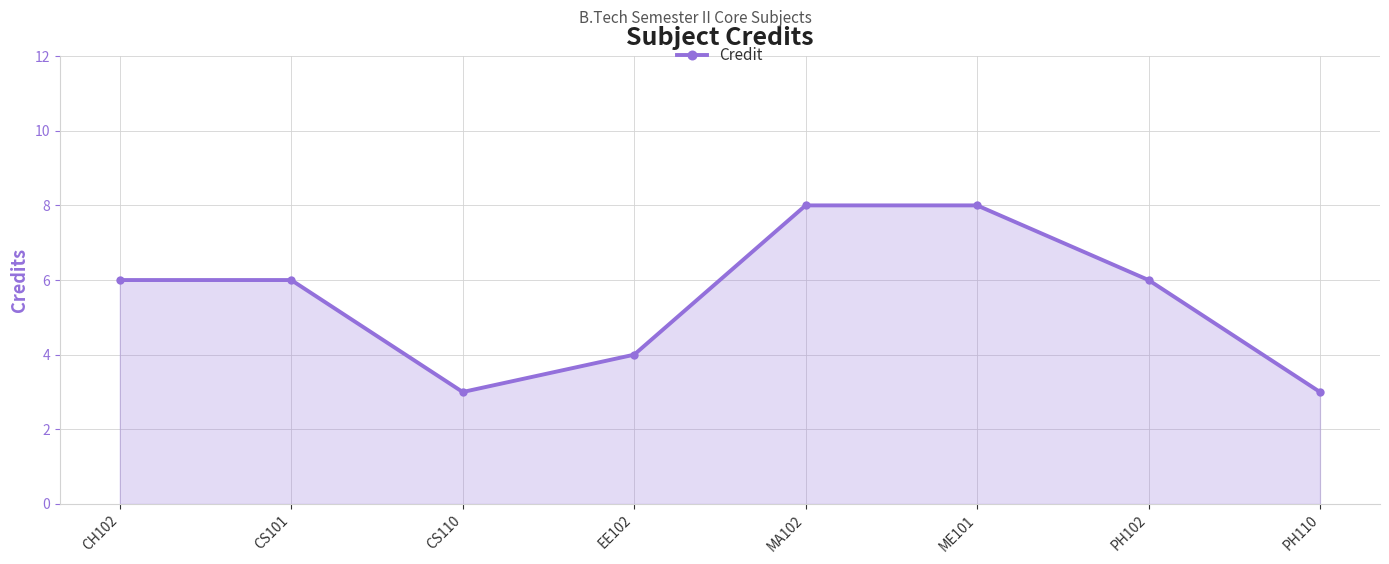

What is the change in value from EE102 to PH102?

+2